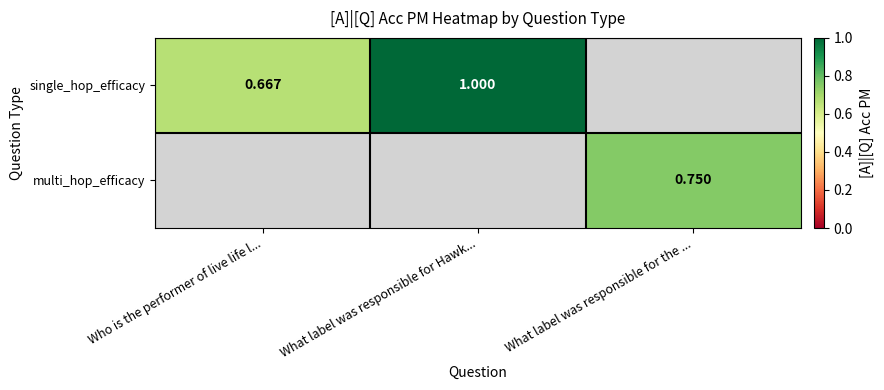

How many positive values does the multi_hop_efficacy series have?

1